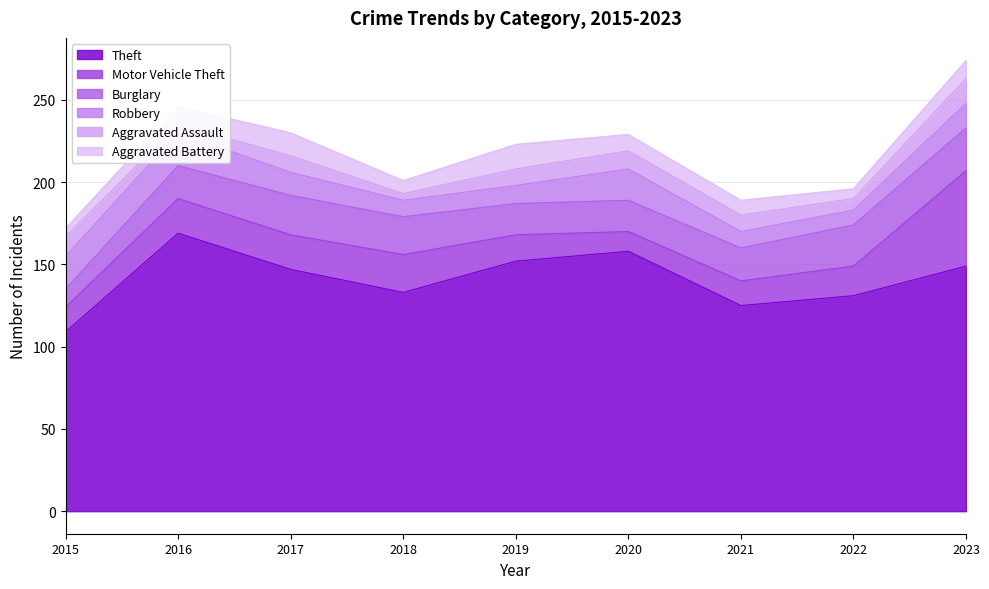

What is the difference between the maximum and minimum values in the Aggravated Assault series?

11